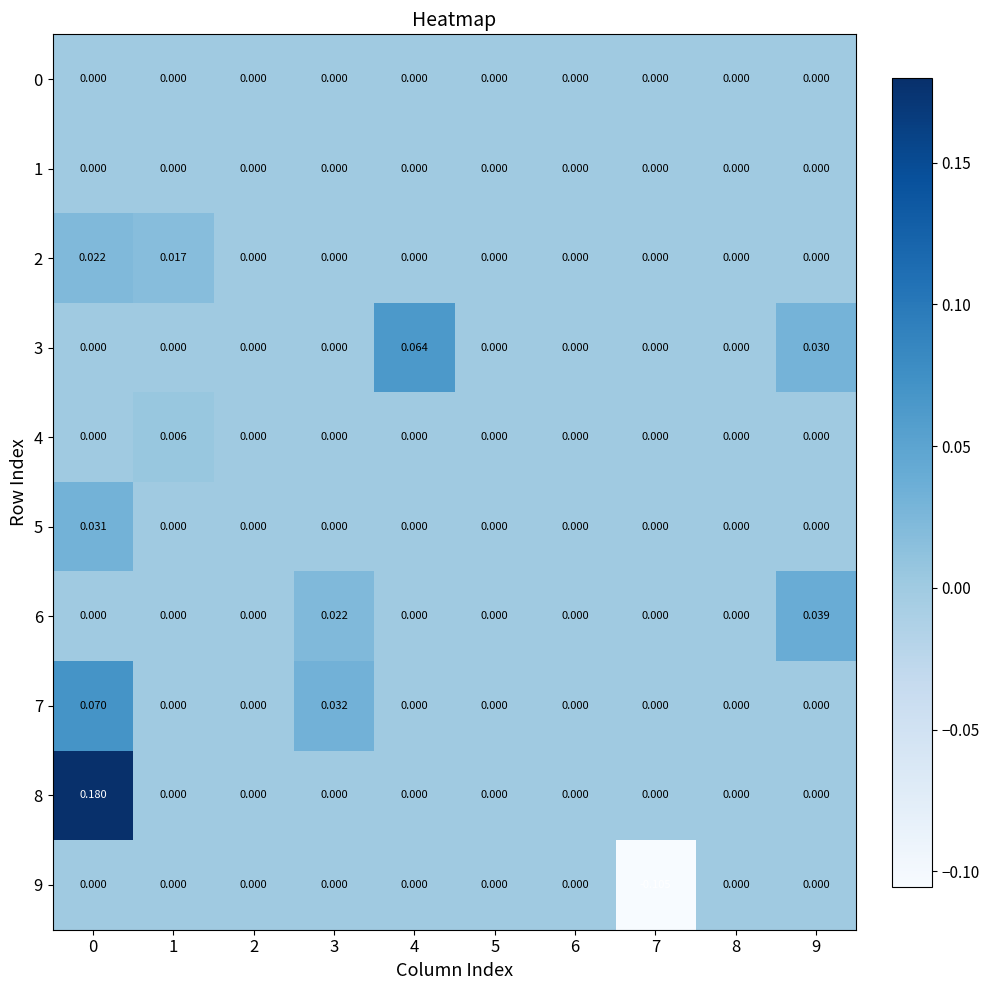

List the series in order of their peak value, highest first.

8, 7, 3, 6, 5, 2, 4, 0, 1, 9